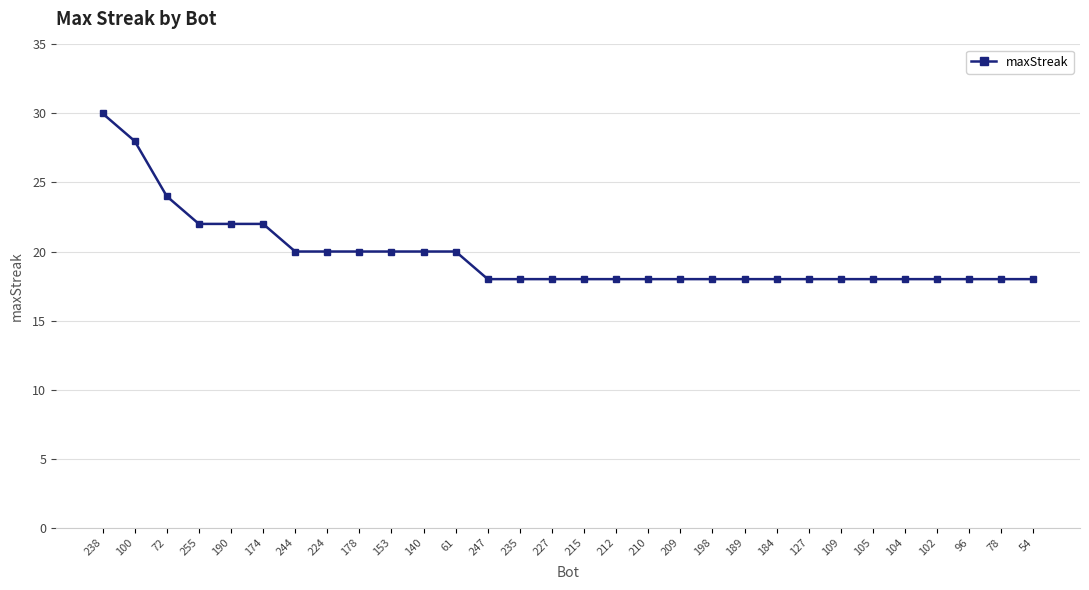

Between 212 and 224, which is larger?

224